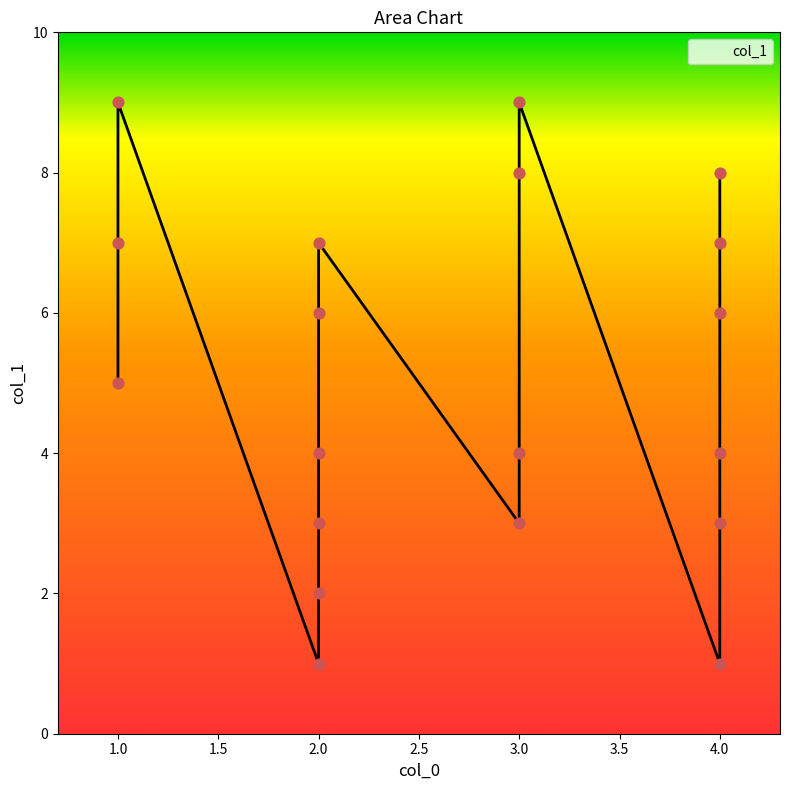

Which has a higher value, 4 or 4?

4